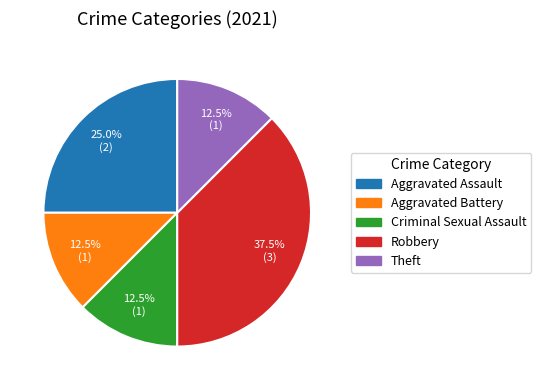

To the nearest percent, what is the combined percentage of Criminal Sexual Assault and Aggravated Battery?

25%